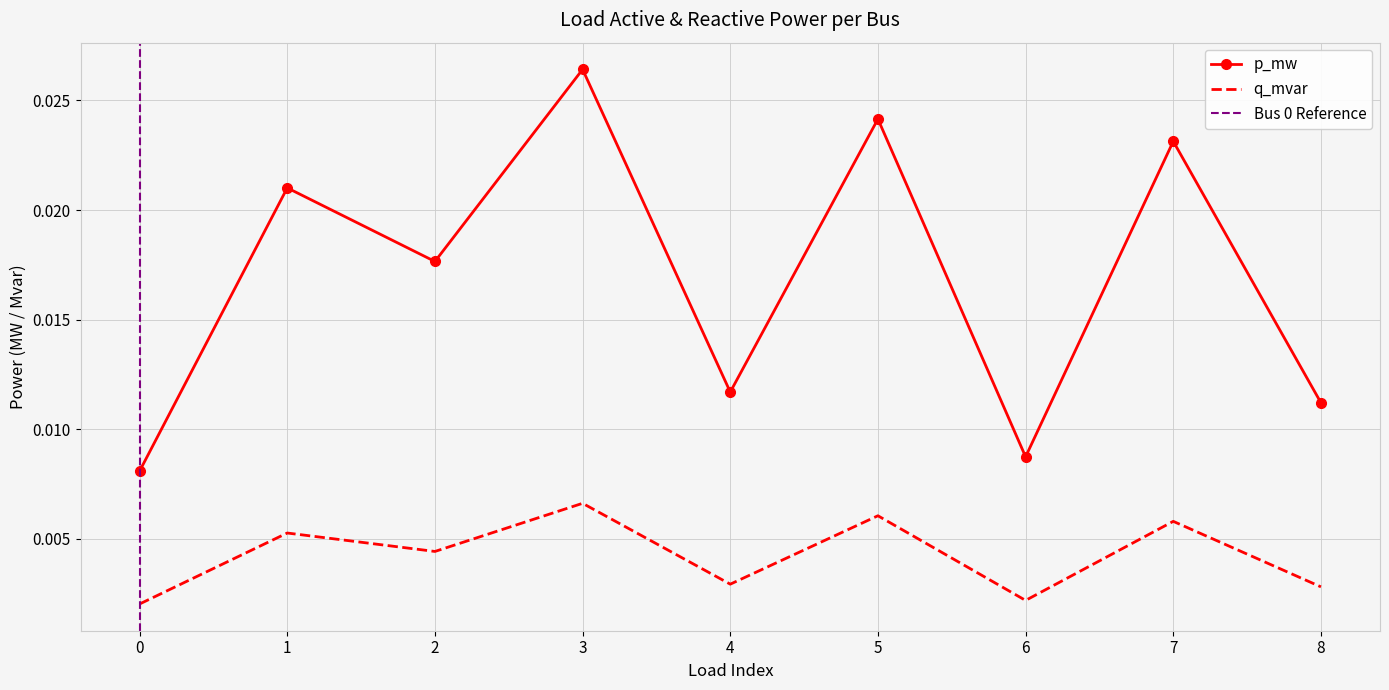

True or false: p_mw and q_mvar intersect in this chart.

False